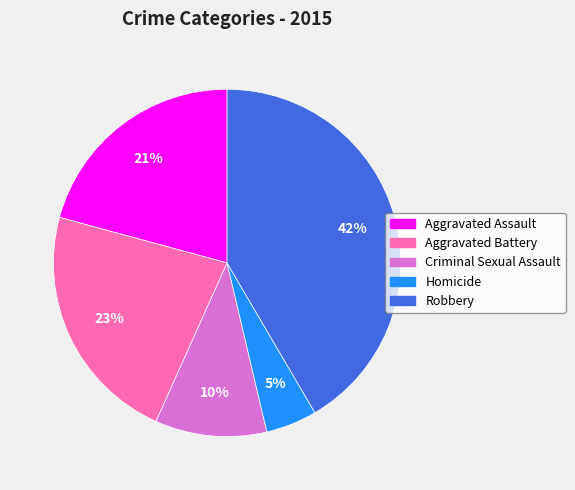

Rank the categories by value from lowest to highest.

Homicide, Criminal Sexual Assault, Aggravated Assault, Aggravated Battery, Robbery